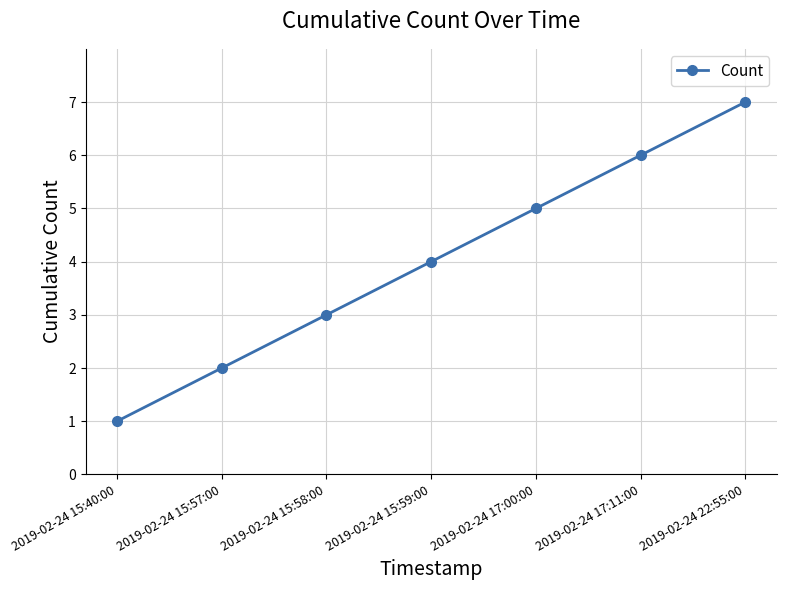

Which label corresponds to the smallest value in the chart?

2019-02-24 15:40:00